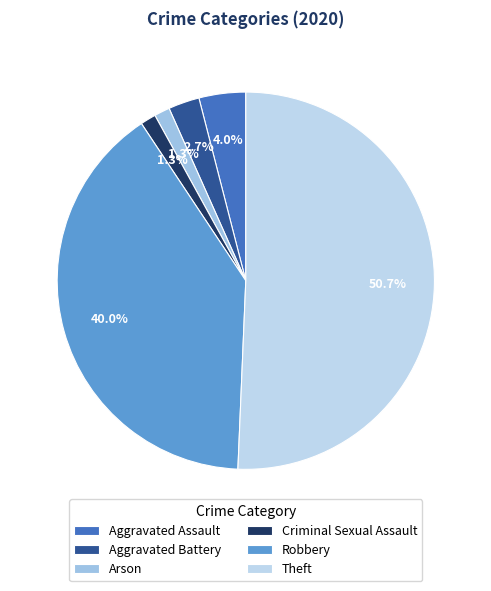

Count the number of slices in the pie.

6